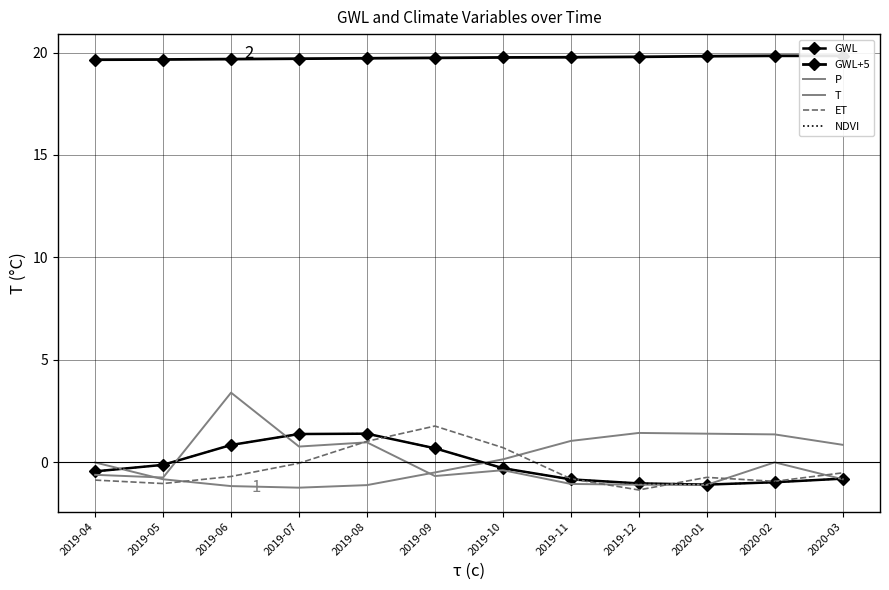

Reading left to right, list all the values displayed in this chart.

GWL: -0.4	-0.1	0.8	1.4	1.4	0.7	-0.3	-0.8	-1.0	-1.1	-1.0	-0.8
GWL+5: 19.6	19.7	19.7	19.7	19.7	19.7	19.8	19.8	19.8	19.8	19.8	19.8
P: -0.6	-0.7	3.4	0.8	1.0	-0.7	-0.4	-1.1	-1.1	-1.1	-0.0	-0.8
T: -0.0	-0.8	-1.2	-1.2	-1.1	-0.5	0.1	1.0	1.4	1.4	1.4	0.9
ET: -0.9	-1.0	-0.7	-0.0	1.0	1.8	0.7	-0.8	-1.4	-0.7	-0.9	-0.5
NDVI: -0.4	-0.1	0.8	1.4	1.4	0.7	-0.3	-0.8	-1.0	-1.1	-1.0	-0.8